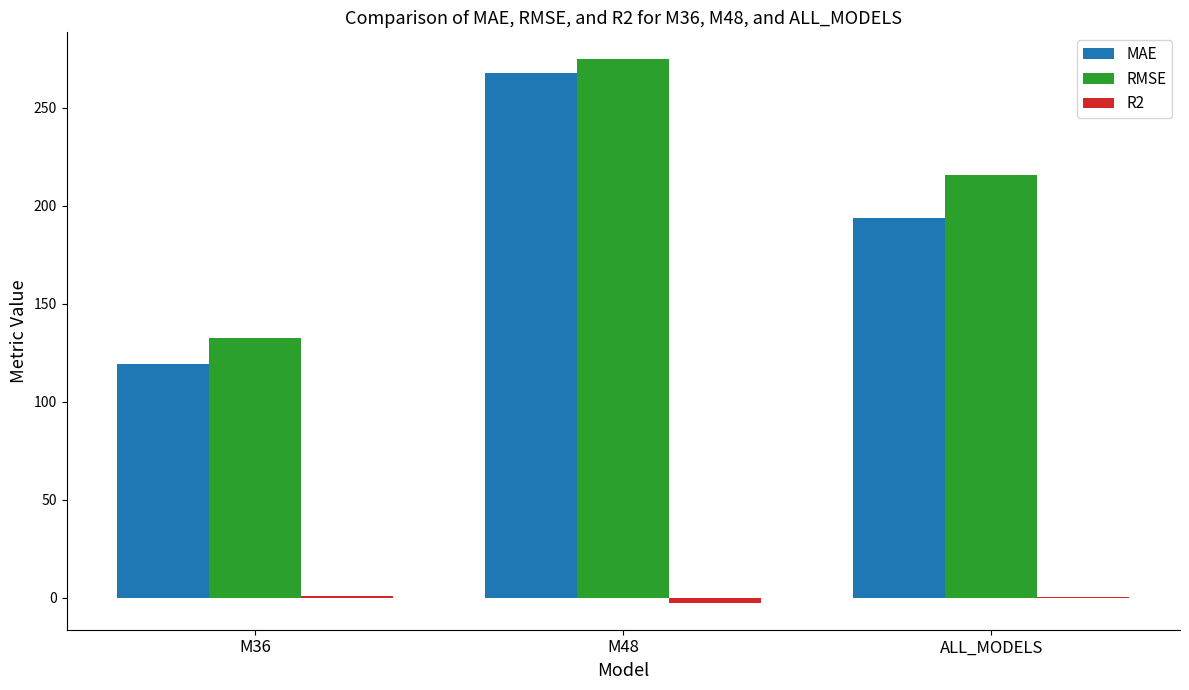

Which category has the highest value in the RMSE series?

M48